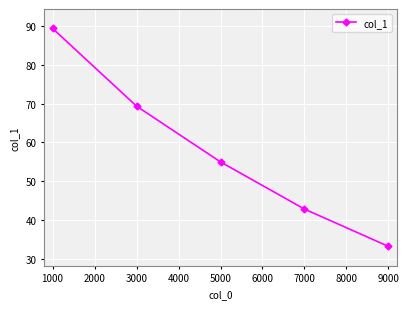

List the labels in order of value, largest first.

1000, 3000, 5000, 7000, 9000